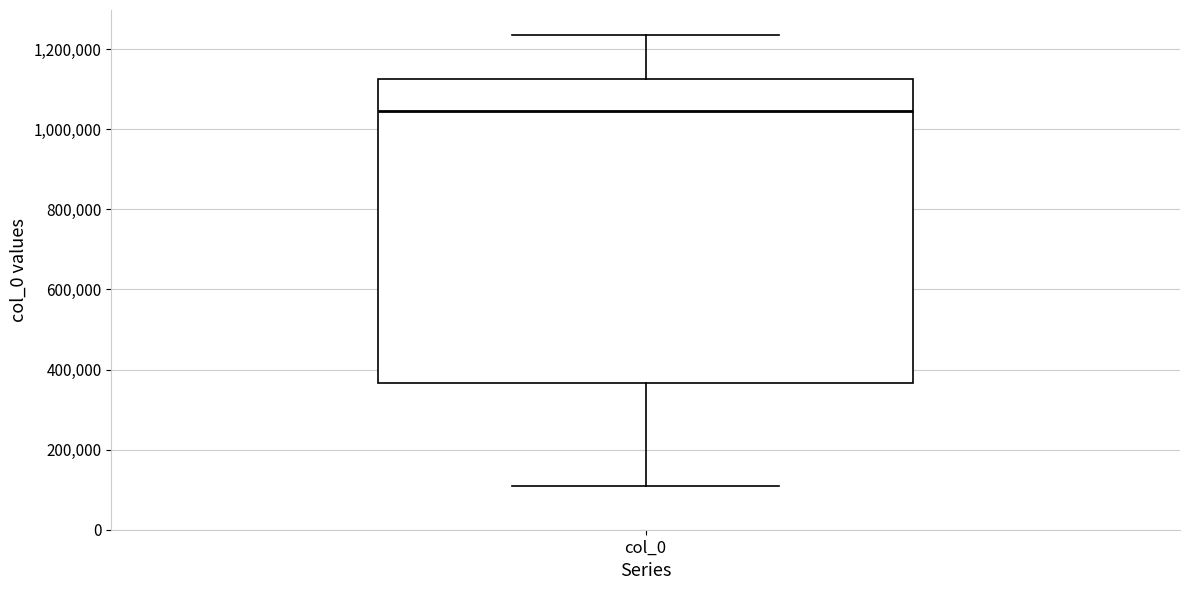

Transcribe this box plot: give where the median line is, the range the box spans, and where the two whiskers end, as read against the y-axis. The values are not printed on the chart, so give them approximately, as read against the axis.

median 1040000, box 360000 to 1120000, whiskers 100000 to 1240000